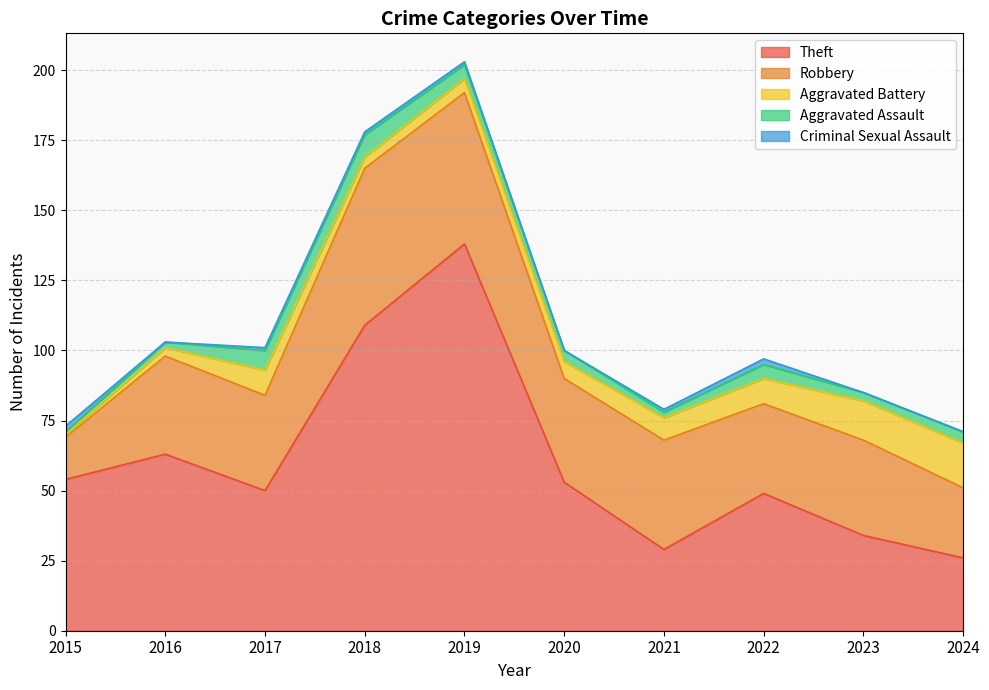

What is the spread (max minus min) of values at 2021?

38